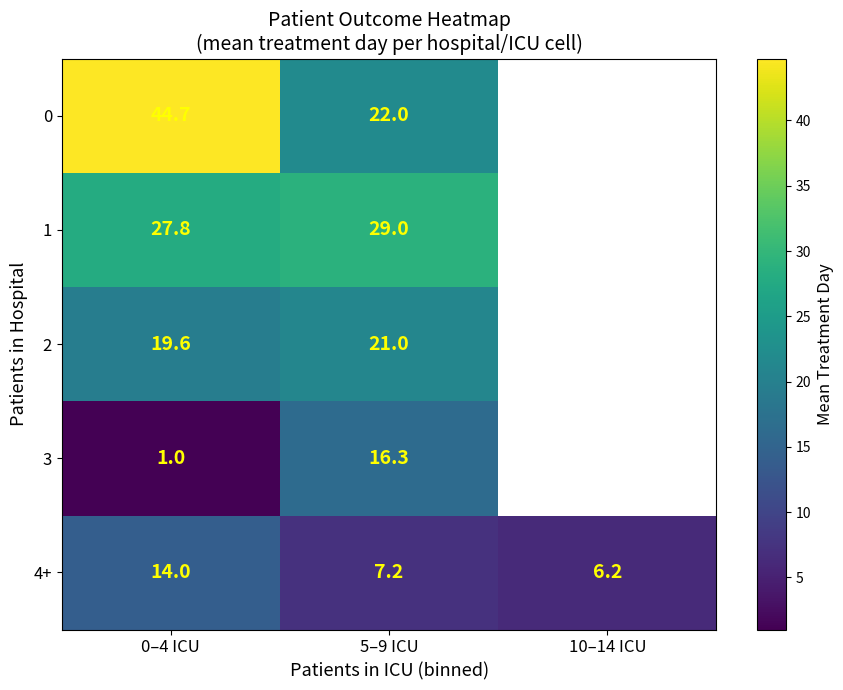

Read the 2 value at 0–4 ICU.

19.6